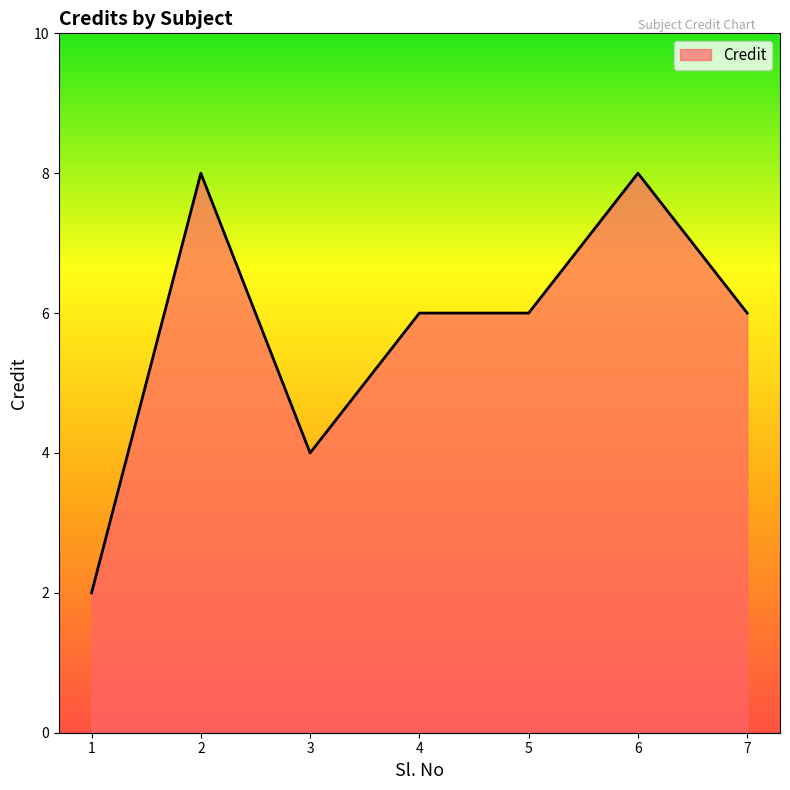

Reading right to left, extract all data points from this chart.

7=6	6=8	5=6	4=6	3=4	2=8	1=2